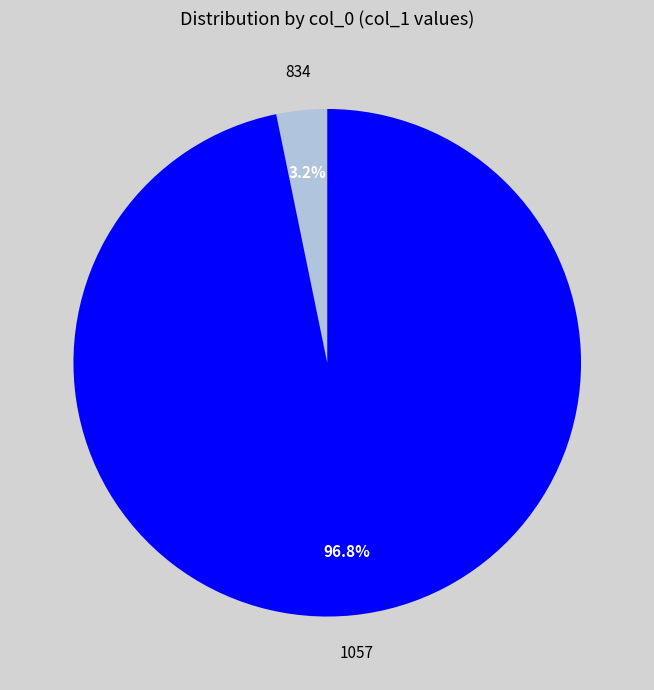

To the nearest percent, what is the combined percentage of 834 and 1057?

100%